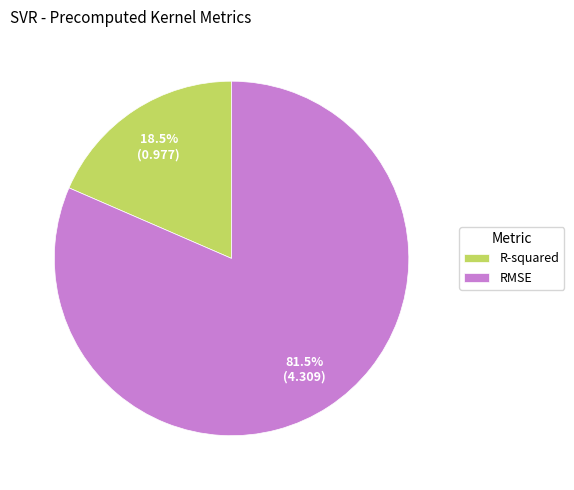

Between R-squared and RMSE, which is larger?

RMSE